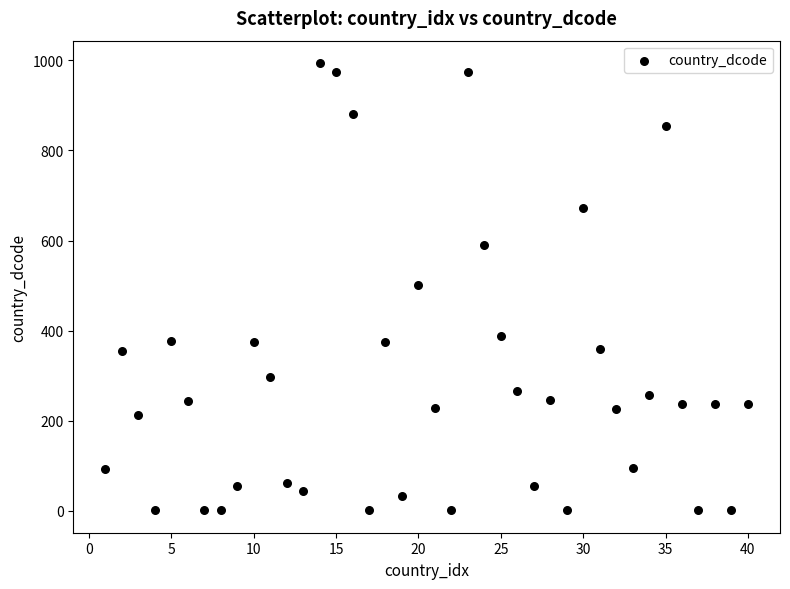

What is the range of X values (max minus min)?

39